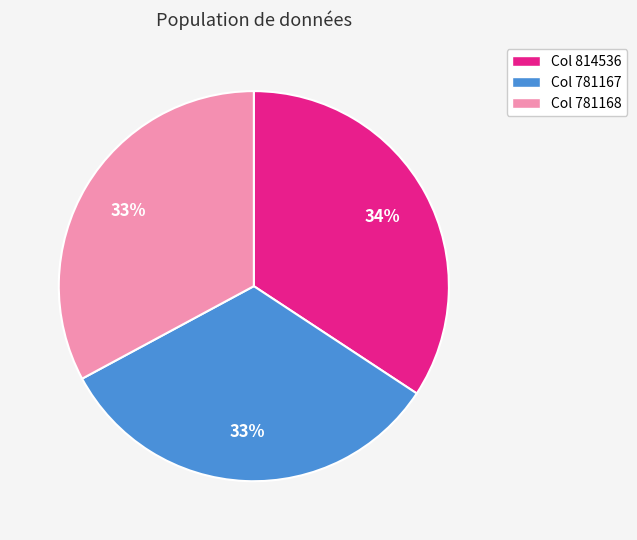

Does any single category account for the majority?

No